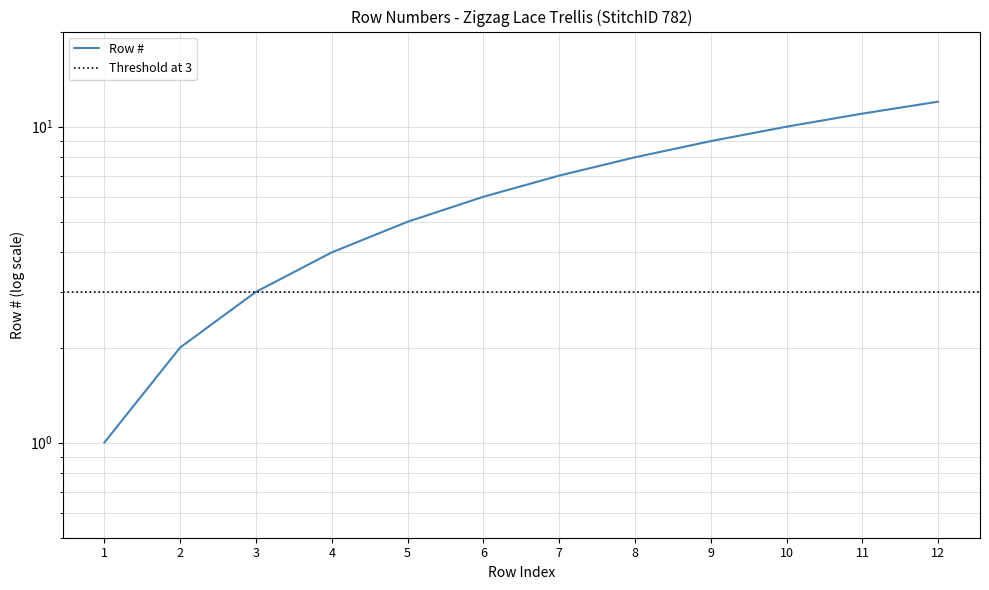

What is the minimum value shown in the chart?

1